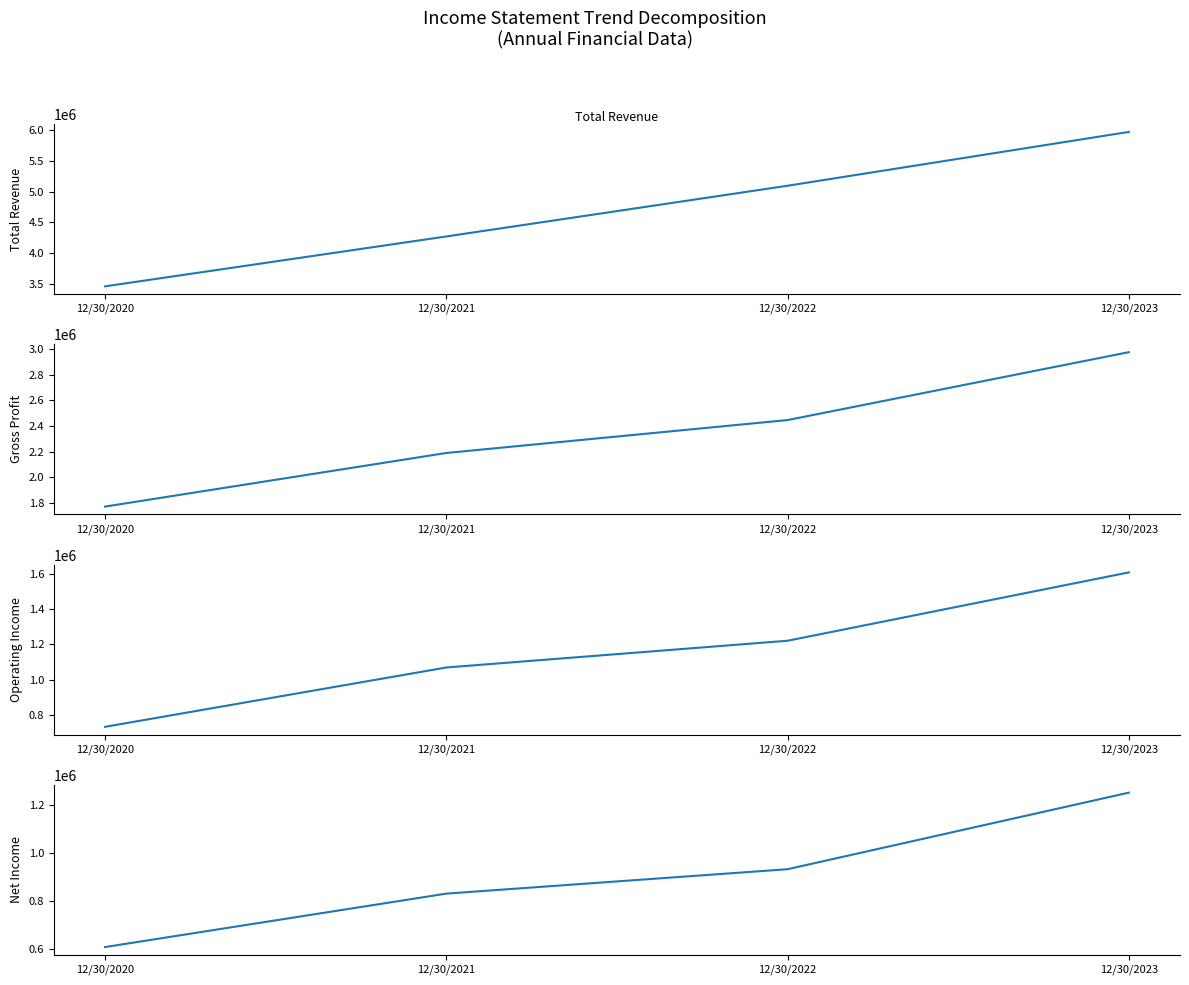

Is it true that Gross Profit equals 2974269 at 12/30/2023?

True